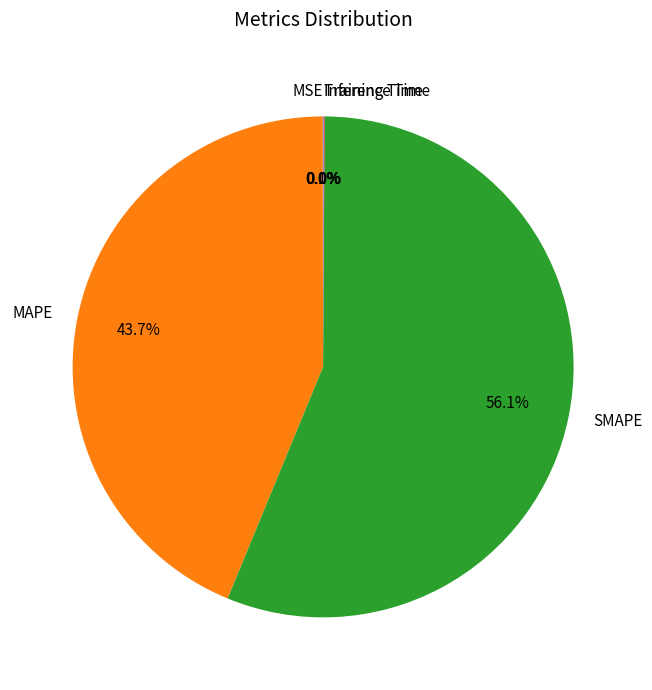

Which category has the biggest portion of the pie?

SMAPE